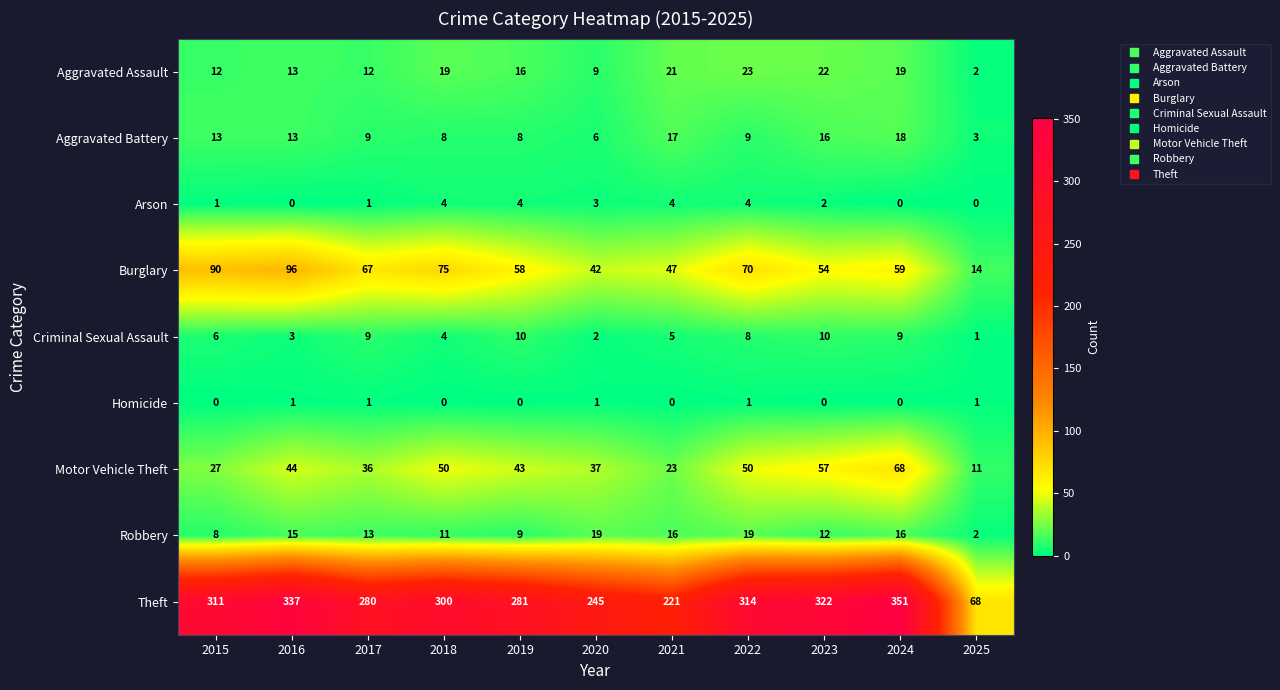

What is the difference between the highest and lowest values at 2016?

337